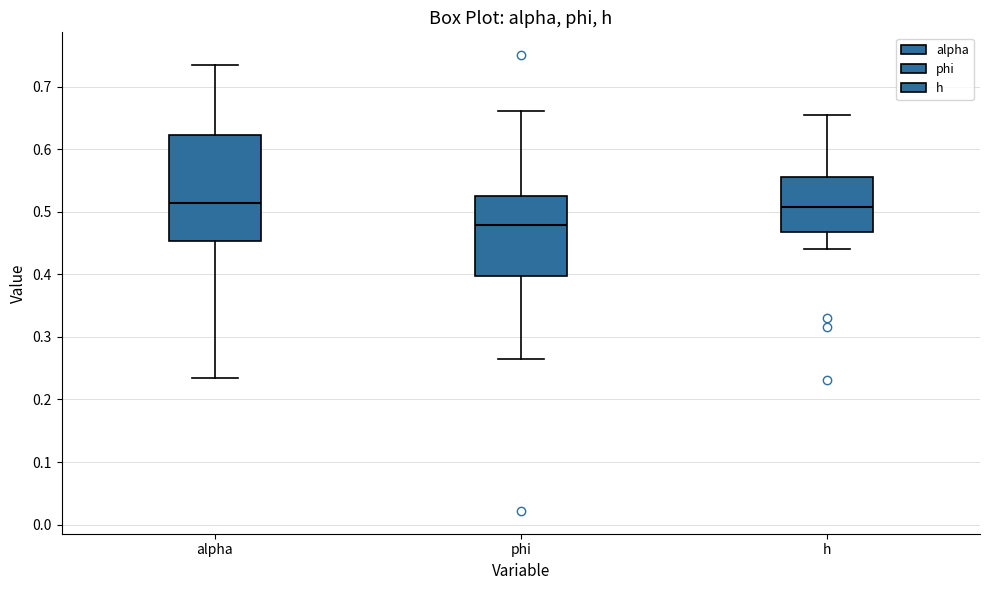

Reading left to right, transcribe this box plot: for each box, give where its median line is, the range the box spans, and where its two whiskers end, as read against the y-axis. The values are not printed on the chart, so give them approximately, as read against the axis.

alpha: median 0.51, box 0.45 to 0.62, whiskers 0.23 to 0.74
phi: median 0.48, box 0.40 to 0.52, whiskers 0.27 to 0.66
h: median 0.51, box 0.47 to 0.56, whiskers 0.44 to 0.65